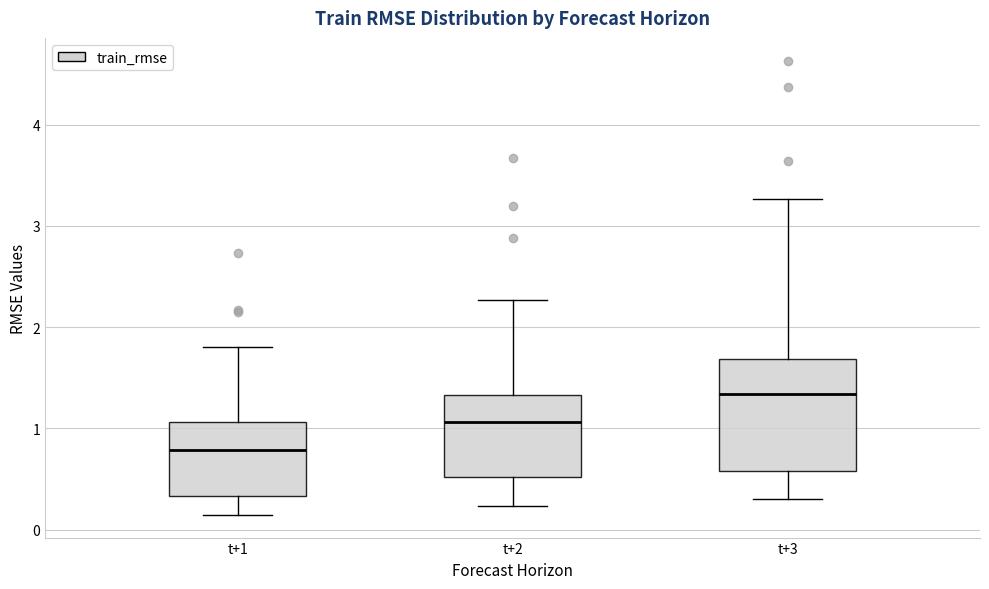

Where does the upper whisker of the box for t+2 end on the y-axis? The values are not printed on the chart, so give them approximately, as read against the axis.

2.3